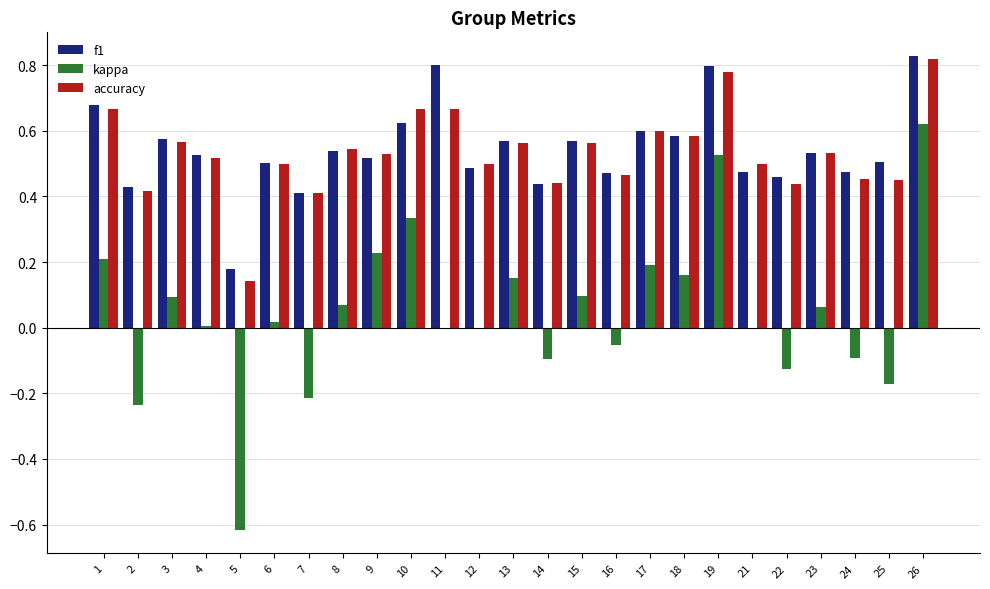

Between 2 and 4, which series saw the biggest shift?

kappa